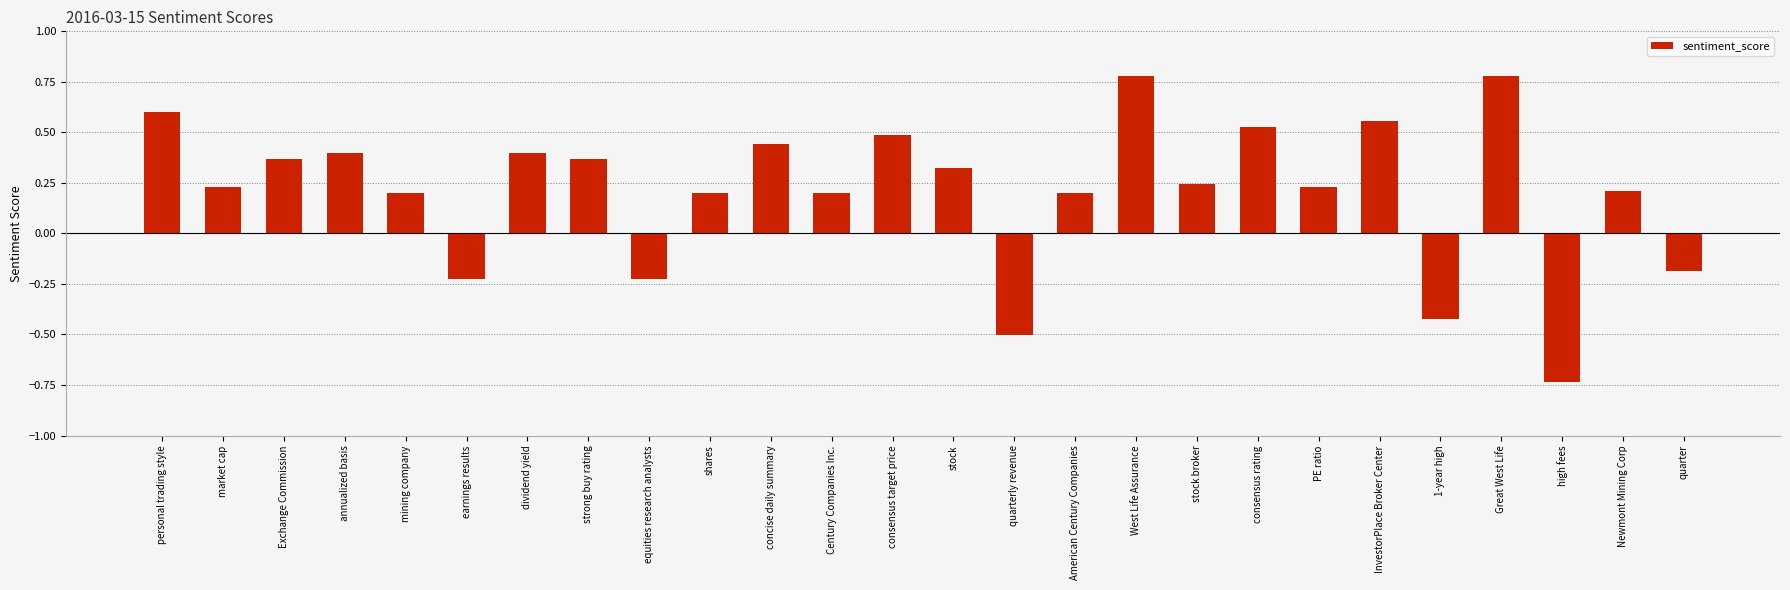

True or false: the data shows 0.4 at Great West Life.

False